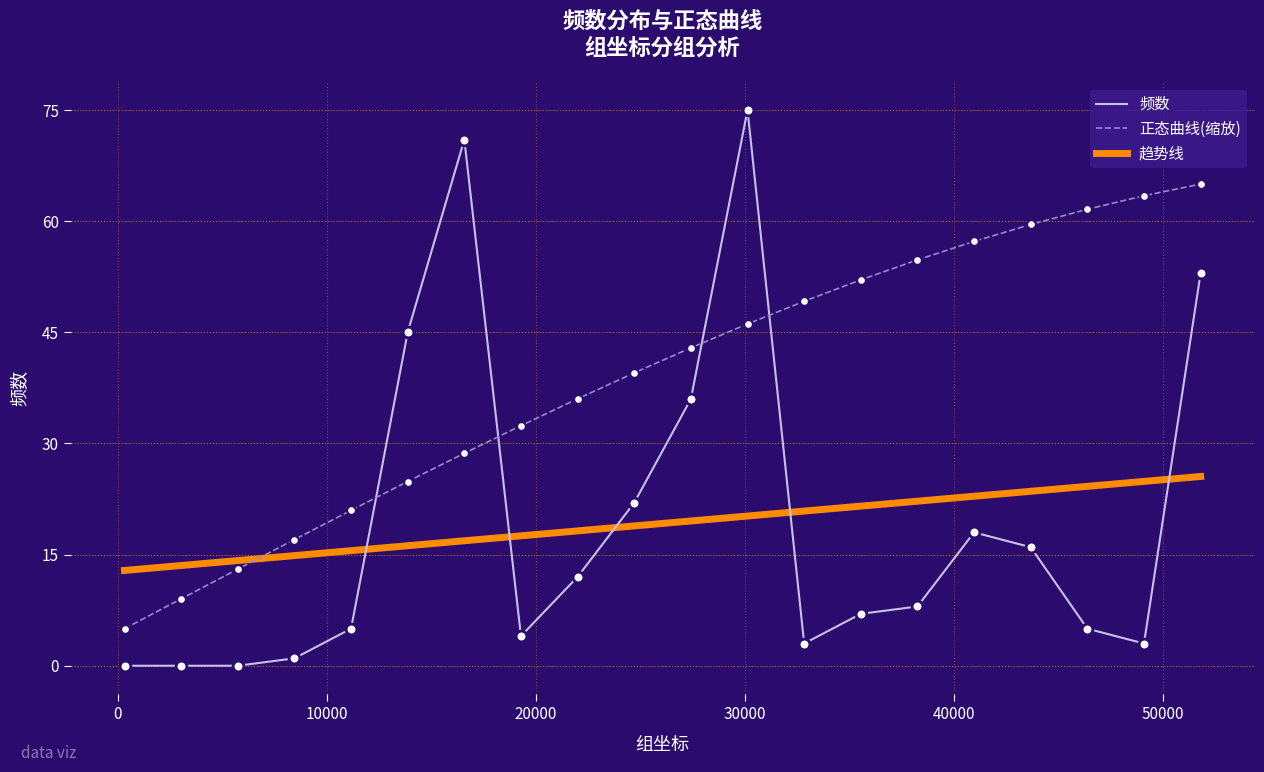

Which series has the largest range (max minus min)?

频数